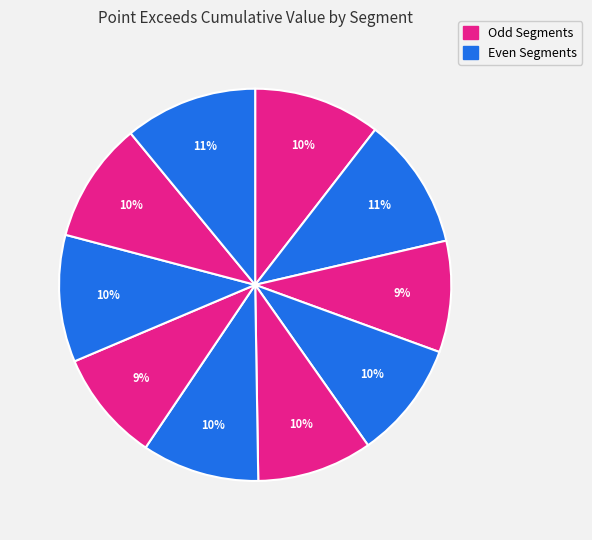

What is the smallest slice in the pie chart?

segment 3